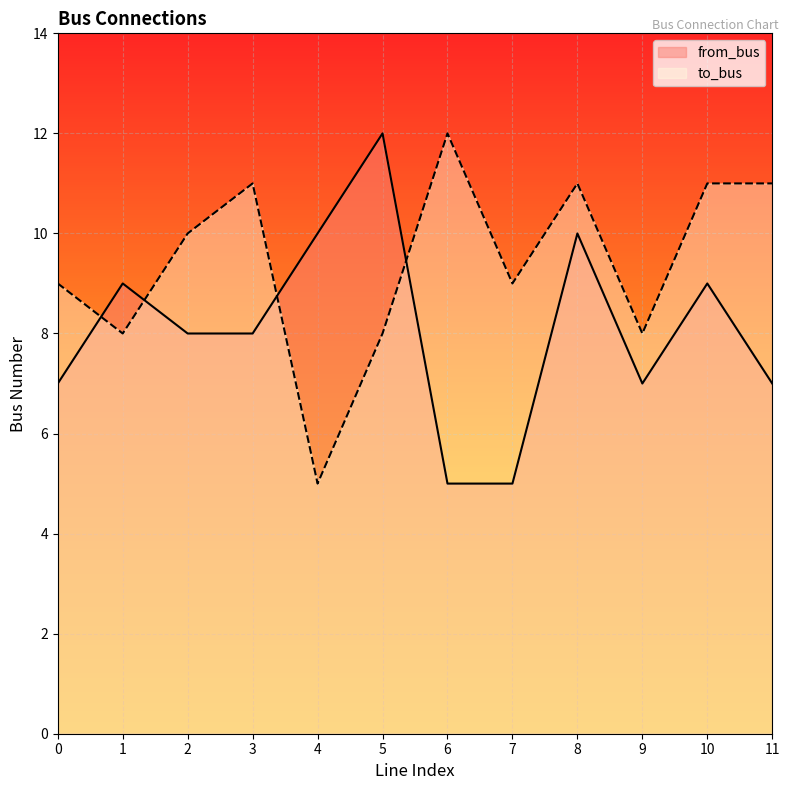

Reading left to right, transcribe all the data shown in this chart.

from_bus: 0=7	1=9	2=8	3=8	4=10	5=12	6=5	7=5	8=10	9=7	10=9	11=7
to_bus: 0=9	1=8	2=10	3=11	4=5	5=8	6=12	7=9	8=11	9=8	10=11	11=11